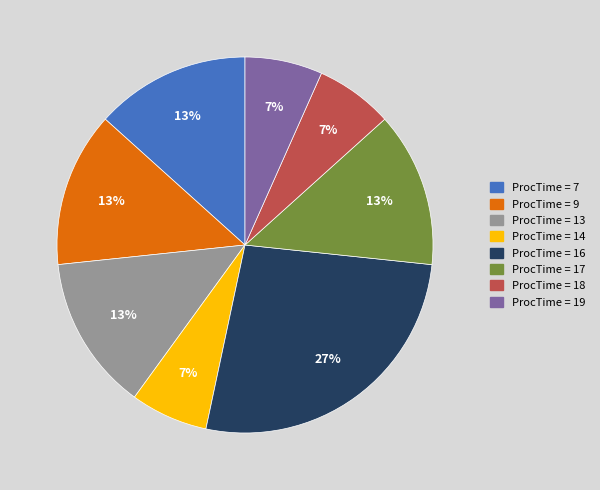

True or false: ProcTime = 14 accounts for 1% of the total.

False